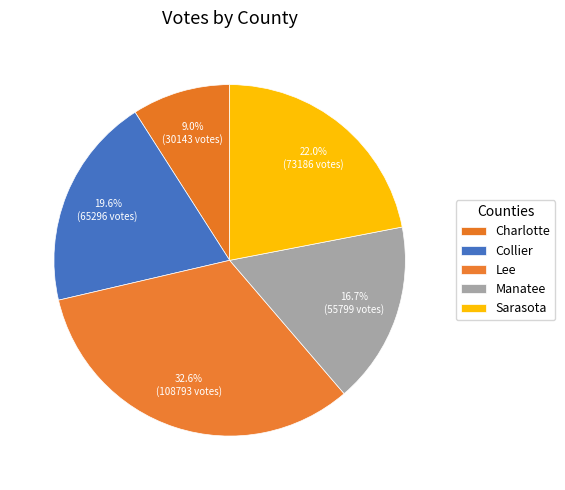

Do Manatee and Sarasota together represent more than half of the pie?

No